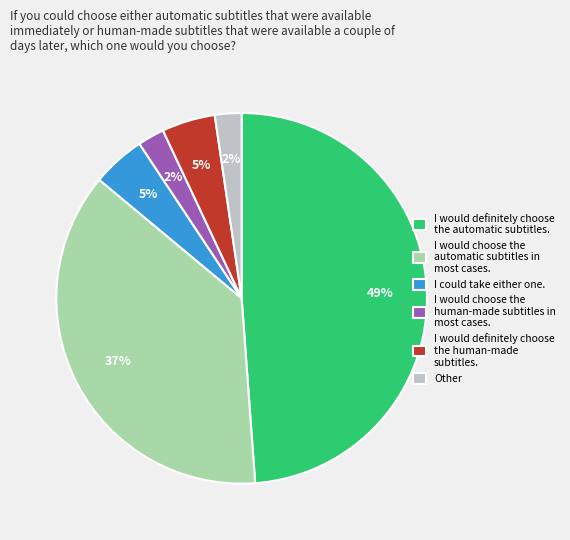

Between I would definitely choose the human-made subtitles. and Other, which is larger?

I would definitely choose the human-made subtitles.